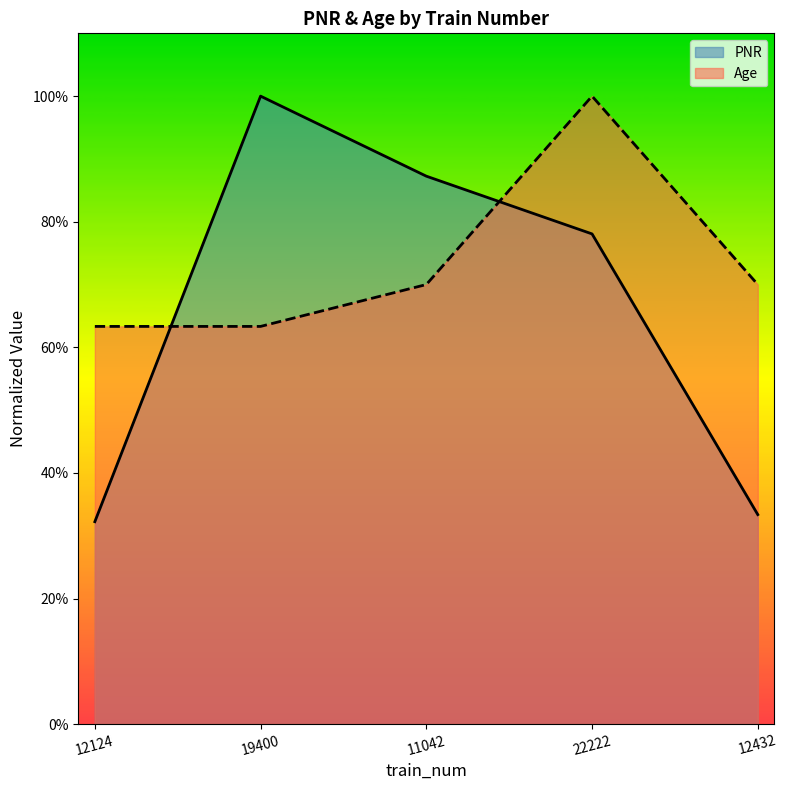

What is the sum of the PNR values at 11042 and 12432?

1.2